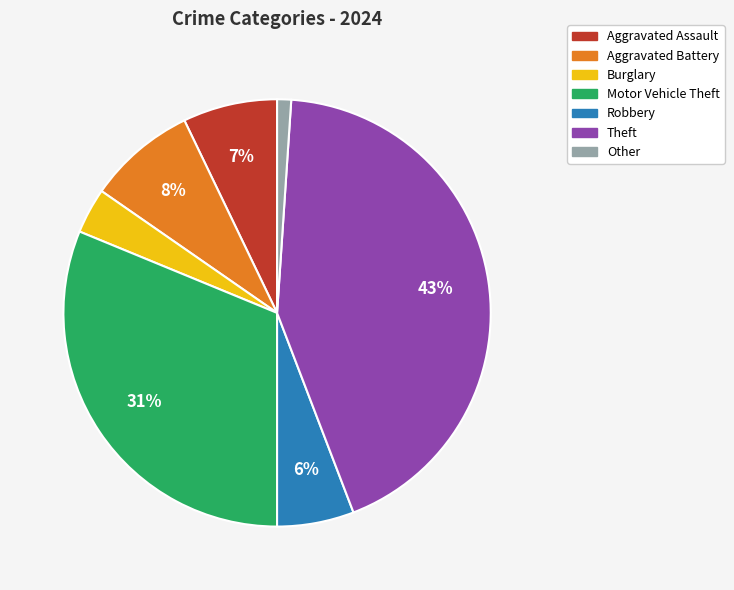

What percentage is the Aggravated Battery slice, to the nearest percent?

8%